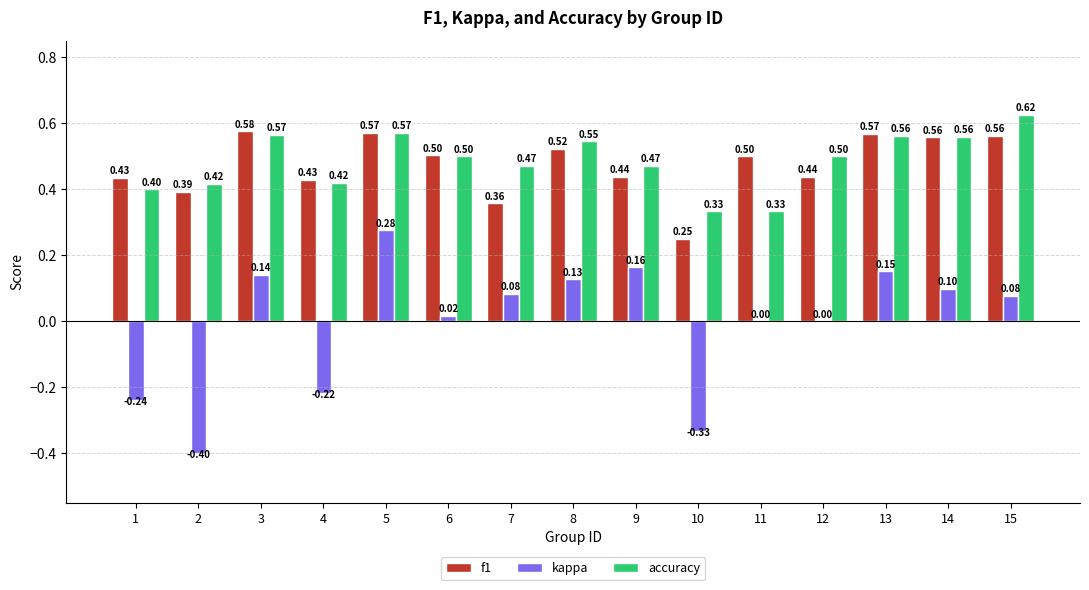

Between 1 and 6, which series saw the biggest shift?

kappa